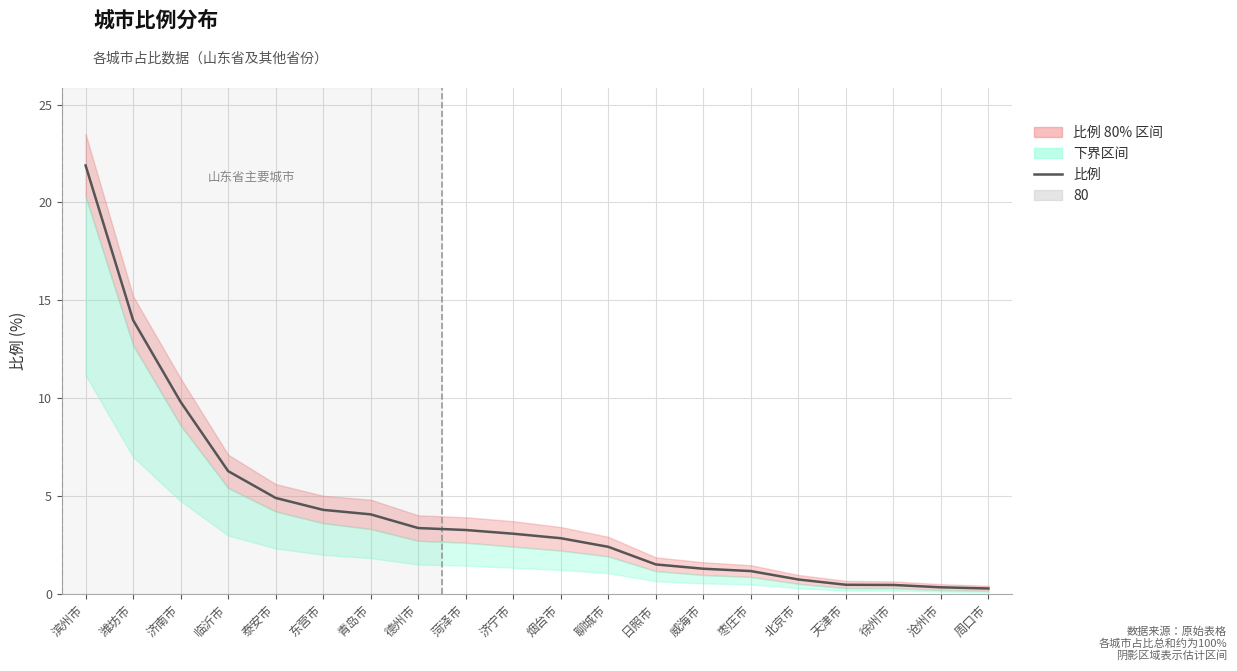

What value does the data have at 徐州市?

0.4